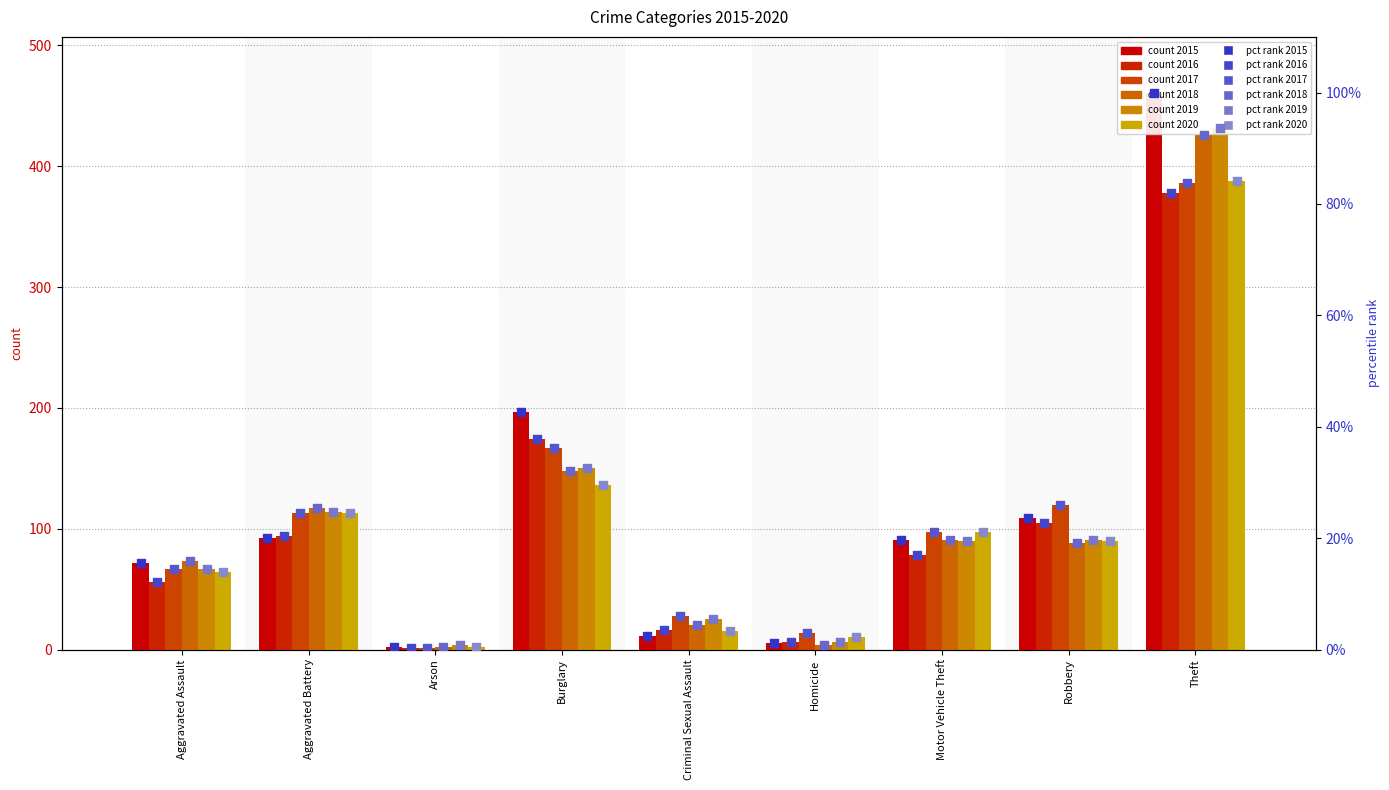

At how many categories does at least one series exceed 421?

1